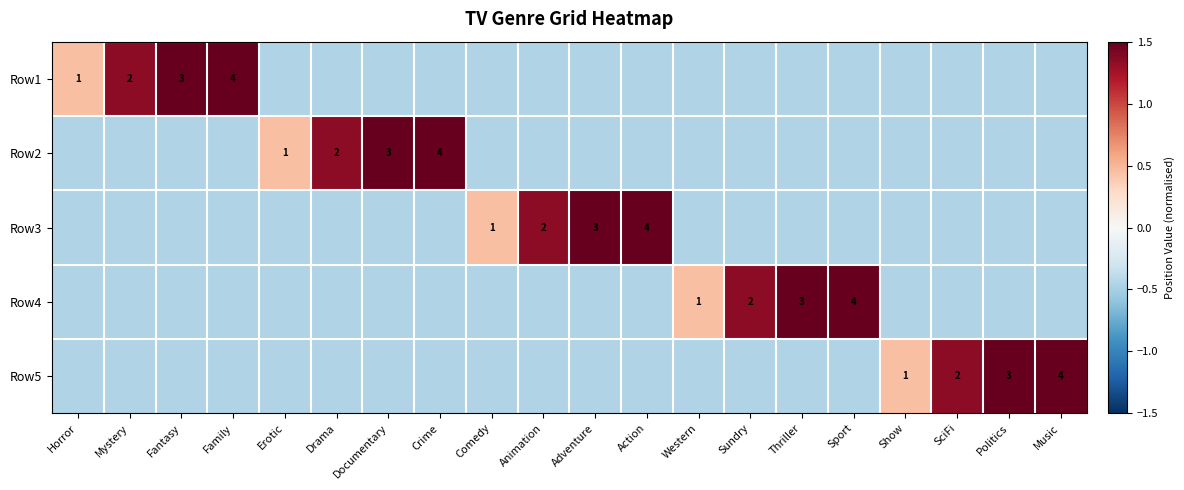

What is the total value across all series at Mystery?

-0.4